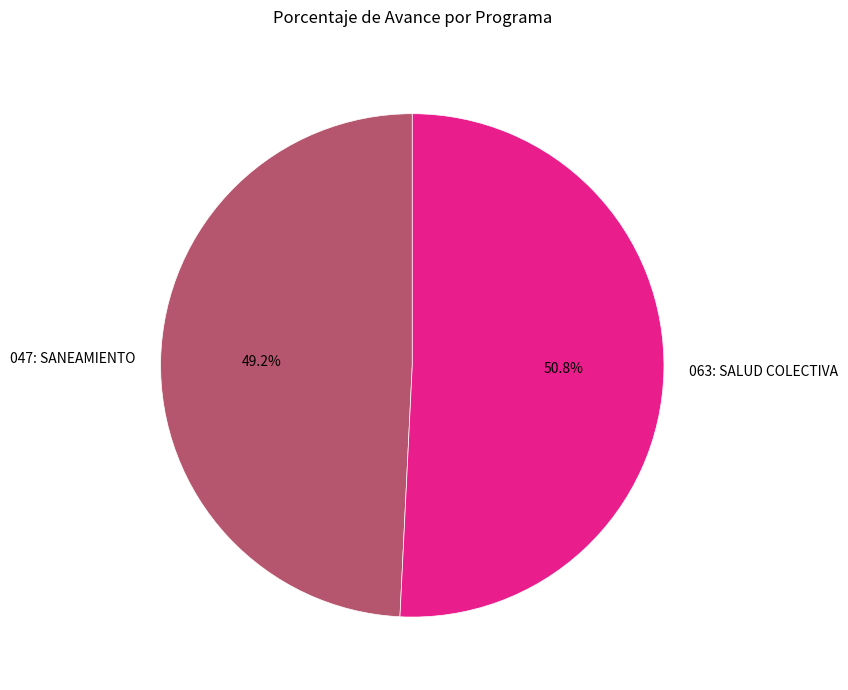

Which category has the smallest portion of the pie?

047: SANEAMIENTO